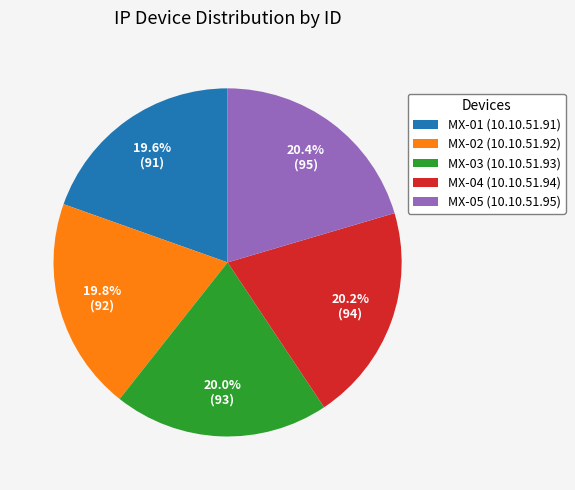

To the nearest percent, what is the difference between the largest and smallest slice percentages?

1%